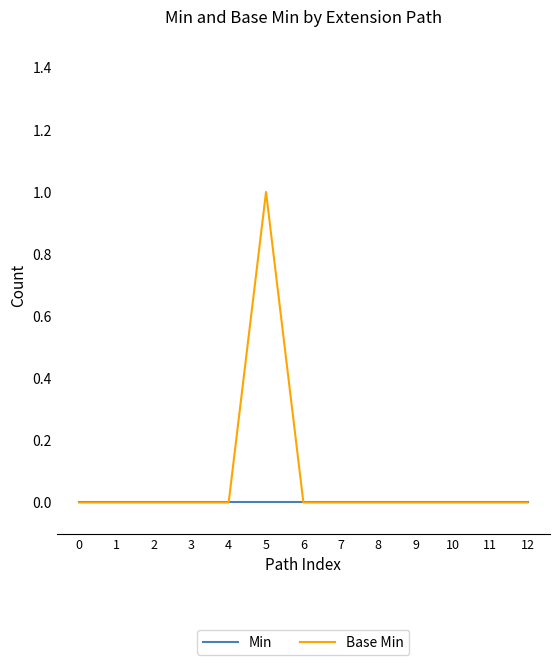

Is it true that Min equals 0 at 4?

True